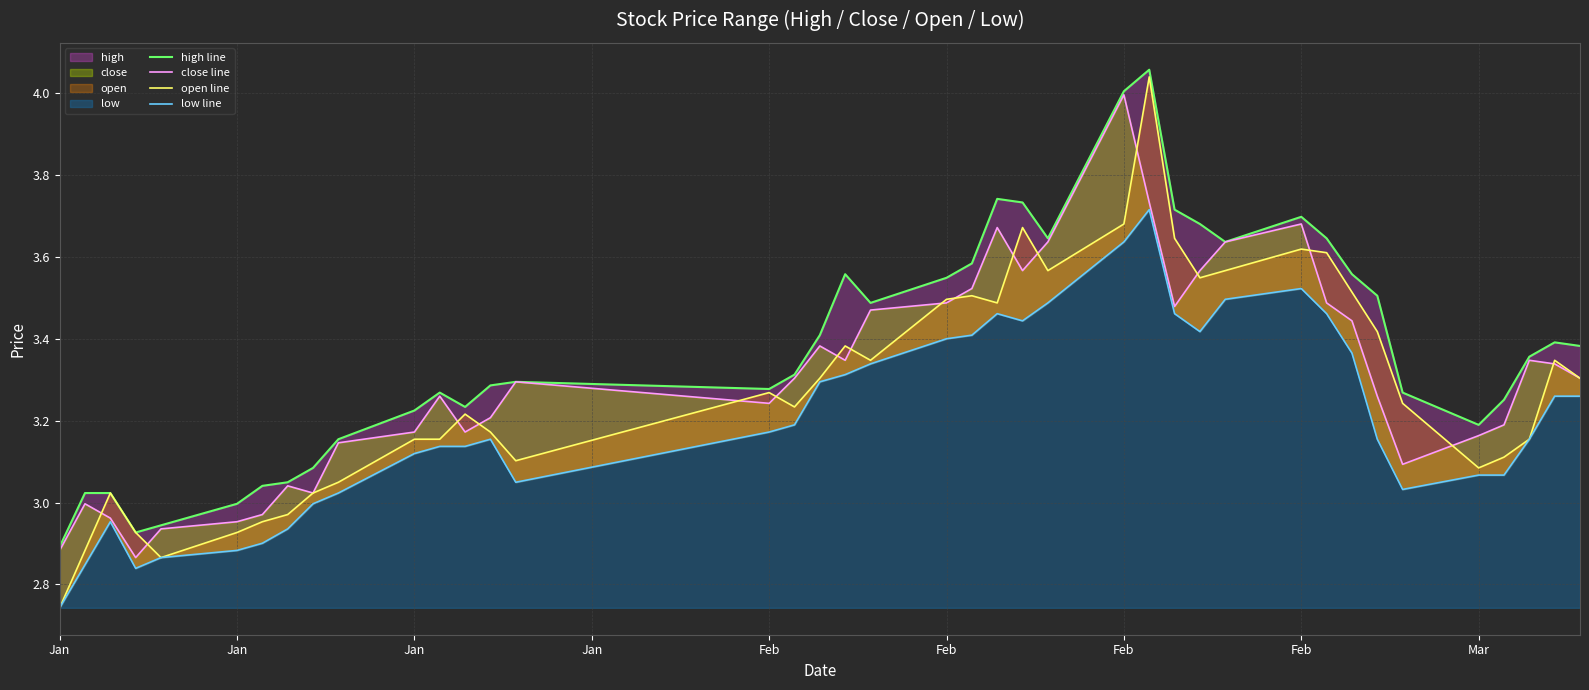

How many data points in close line are less than 3?

7